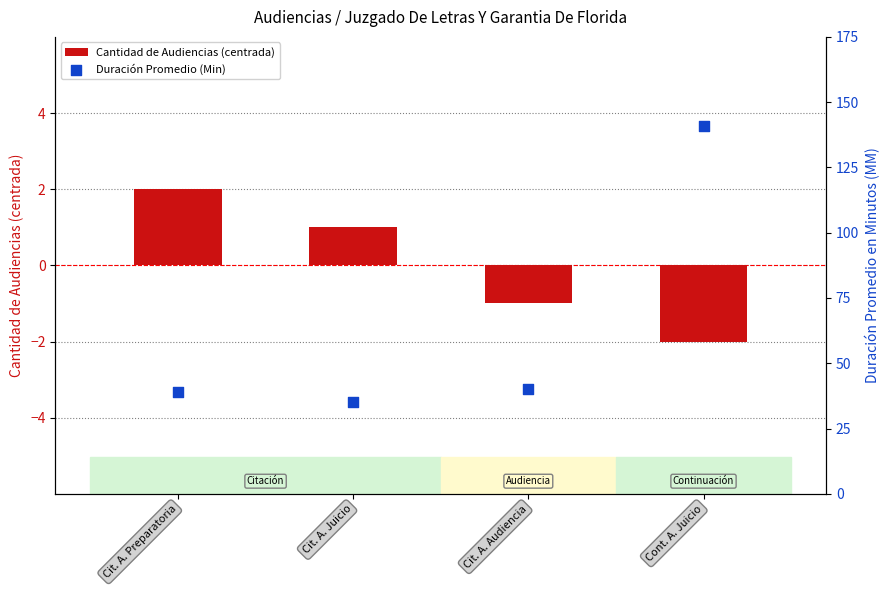

At which category is the sum across all series the highest?

Cont. A. Juicio